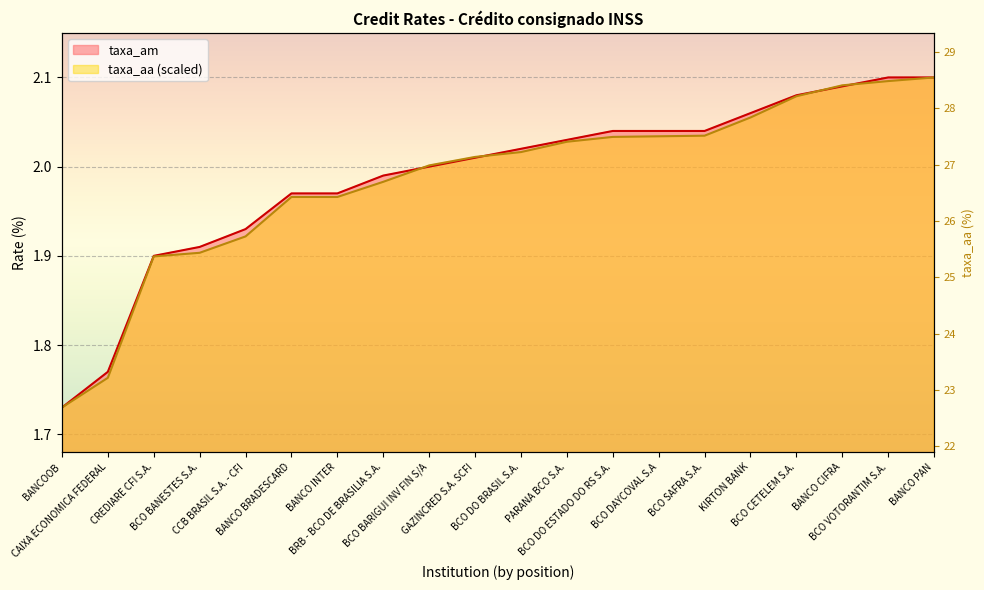

How many times do taxa_aa and taxa_am cross each other?

4